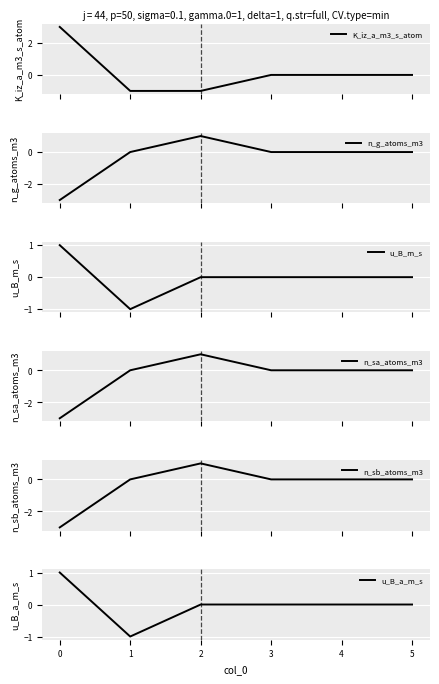

The n_g_atoms_m3 series shows -2 at 0. True or false?

False